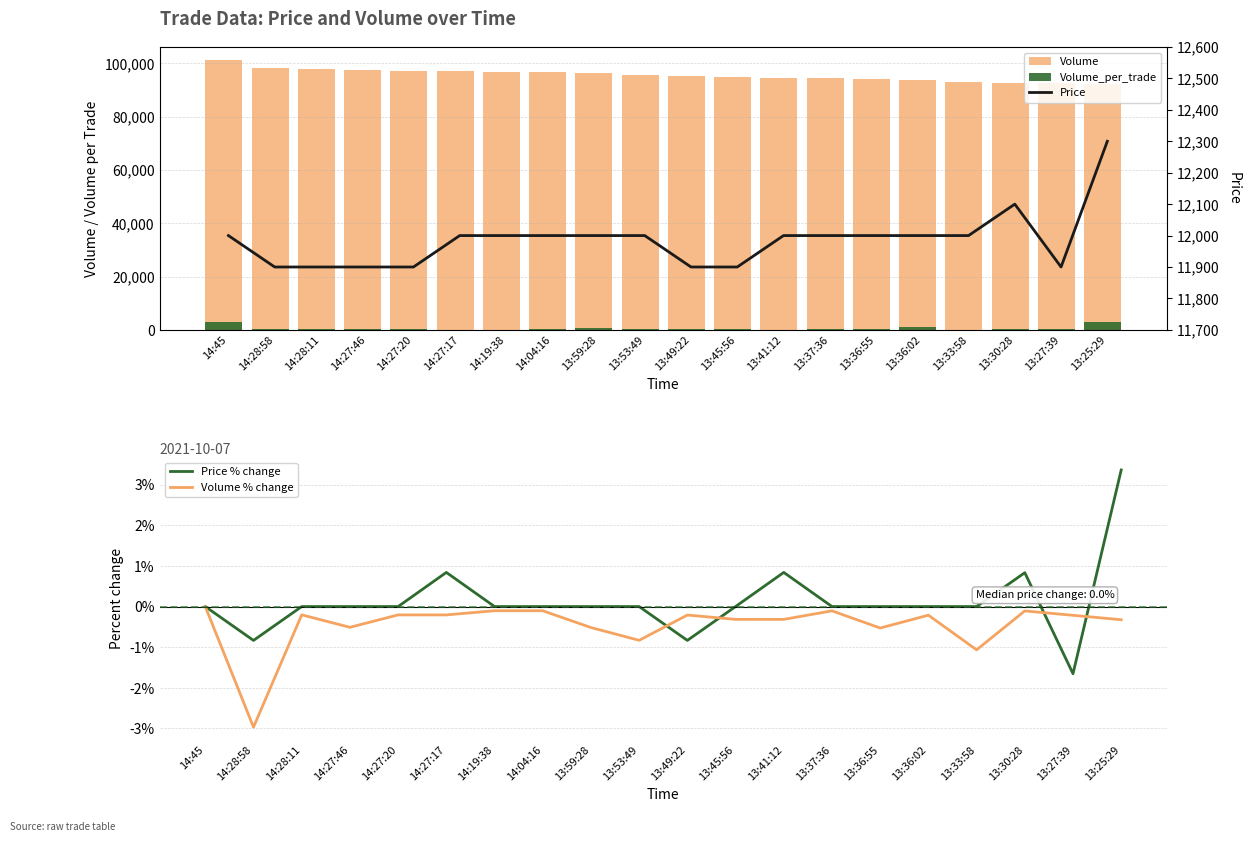

True or false: Price % change has a value of 0.0 at 13:33:58.

True